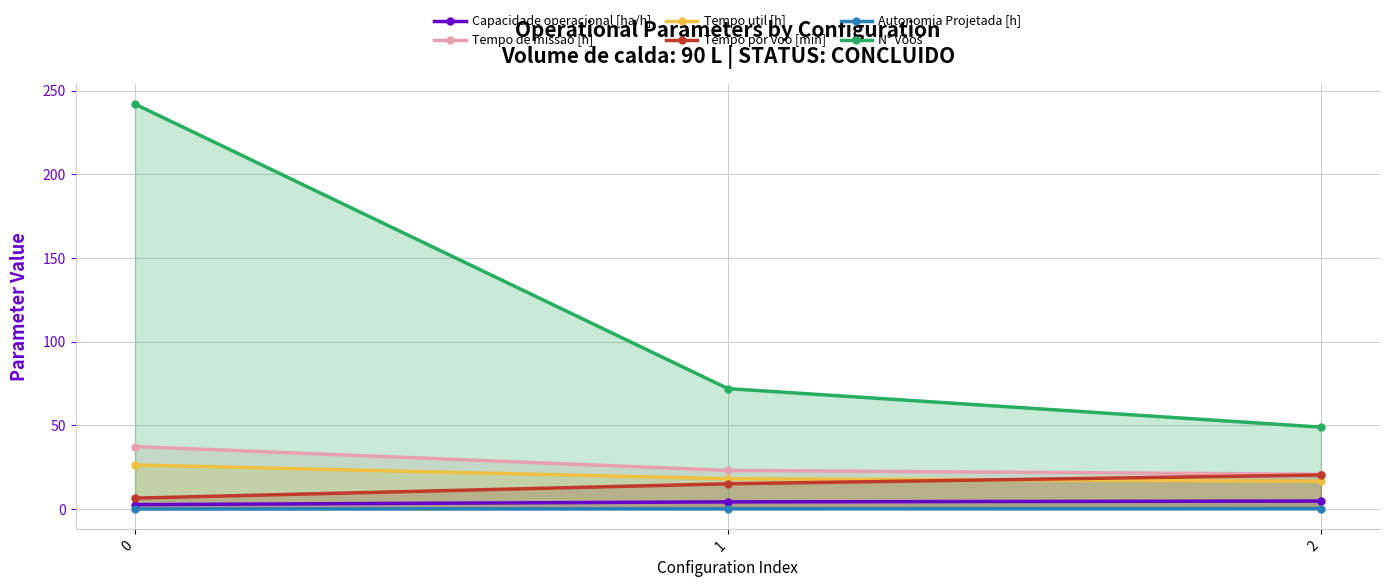

Is the value of Autonomia Projetada [h] at 0 greater than the value of Tempo de missao [h] at 0?

No